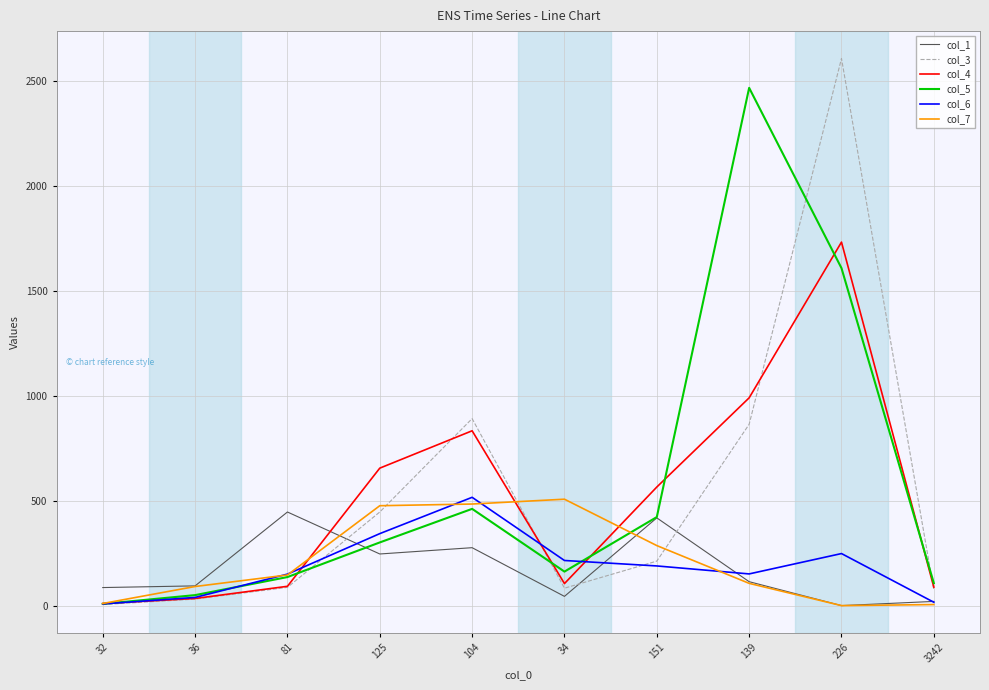

True or false: col_5 and col_1 intersect in this chart.

True